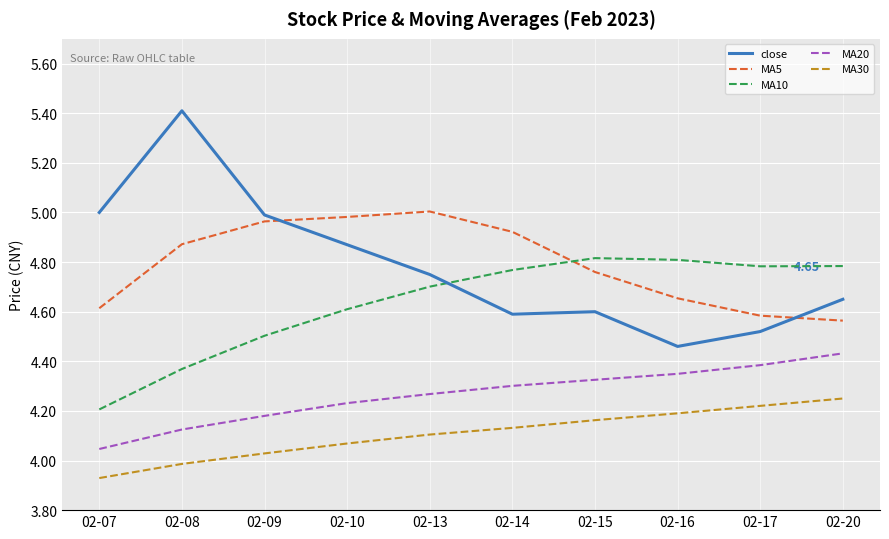

The MA30 series shows 6.4 at 02-10. True or false?

False